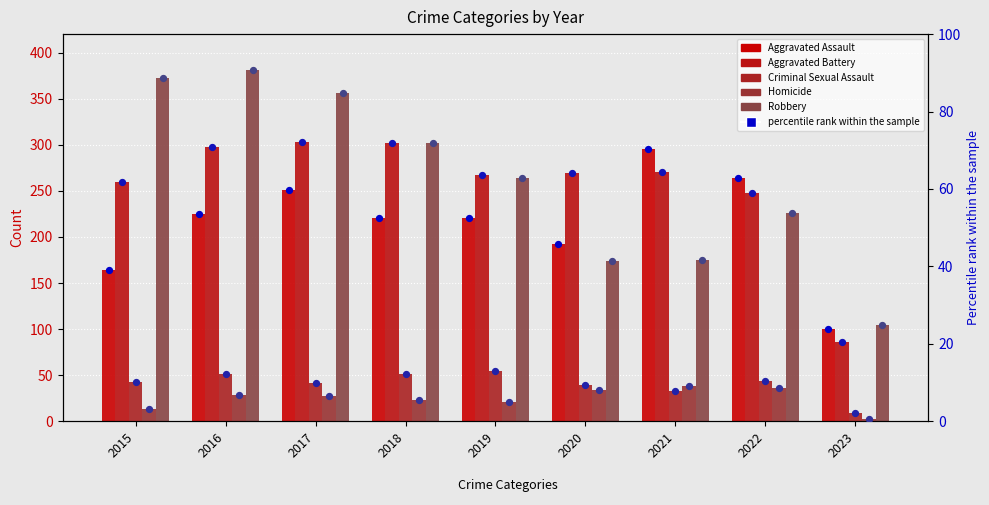

Is the value of Robbery at 2019 greater than the value of Aggravated Battery at 2023?

No